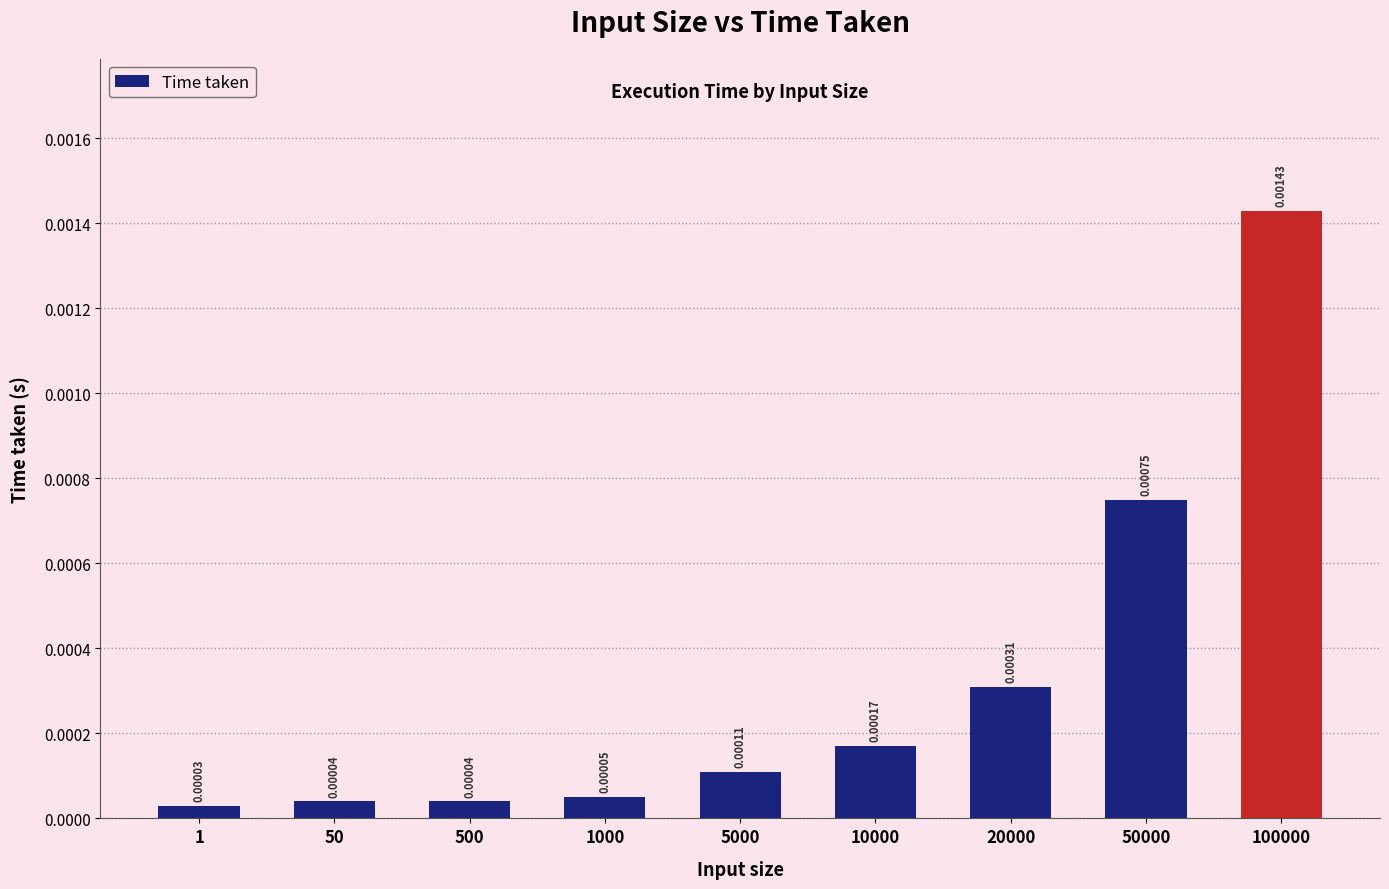

At which category does the chart reach its peak across all series?

100000